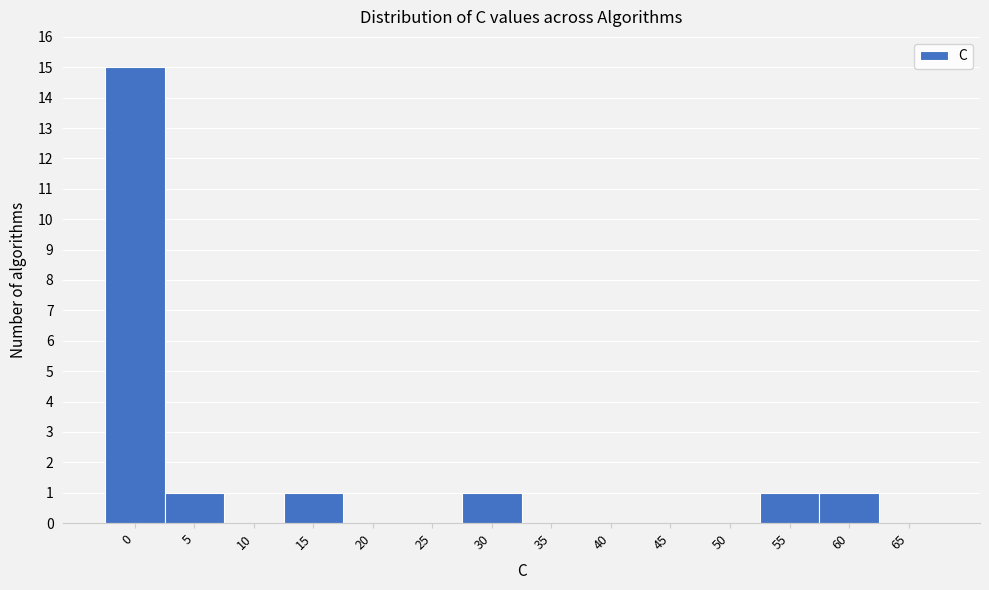

Reading left to right, list all the values displayed in this chart.

0=15	5=1	10=0	15=1	20=0	25=0	30=1	35=0	40=0	45=0	50=0	55=1	60=1	65=0